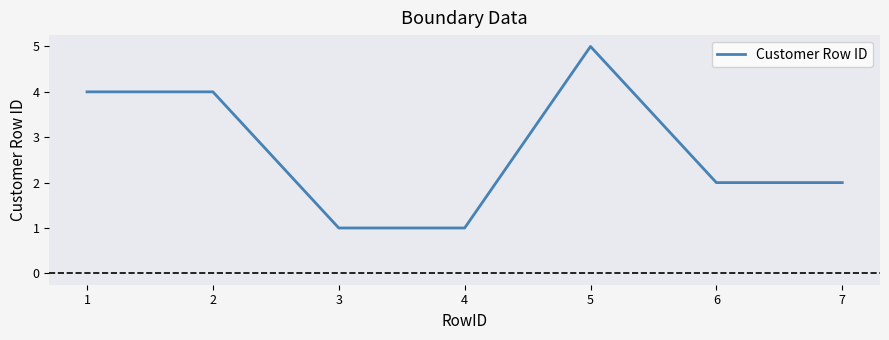

What is the sum of all values?

19